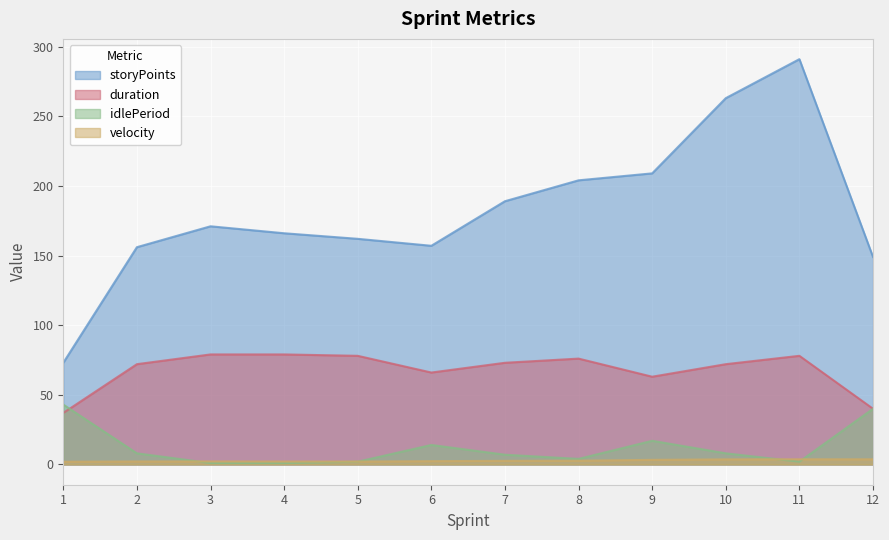

Is the value of idlePeriod at 1 greater than the value of storyPoints at 4?

No